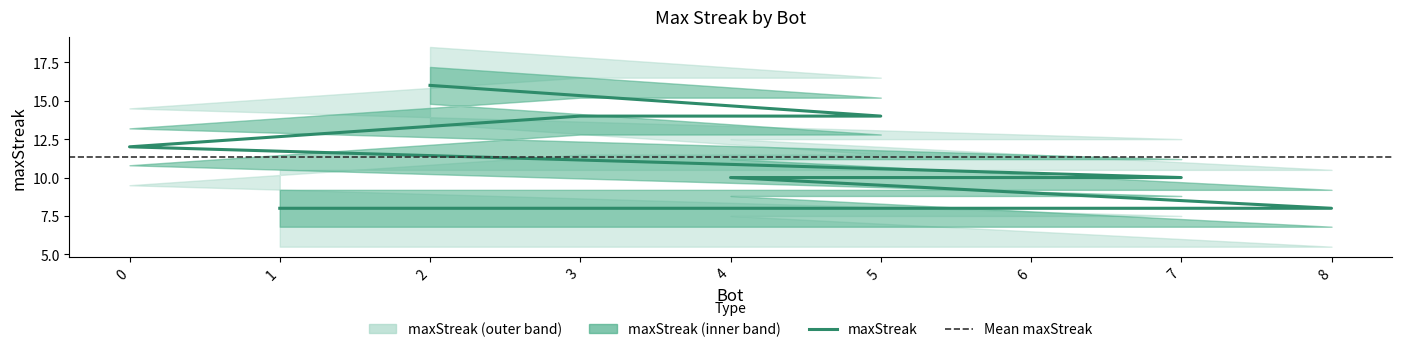

What is the difference between the second highest and second lowest values?

6